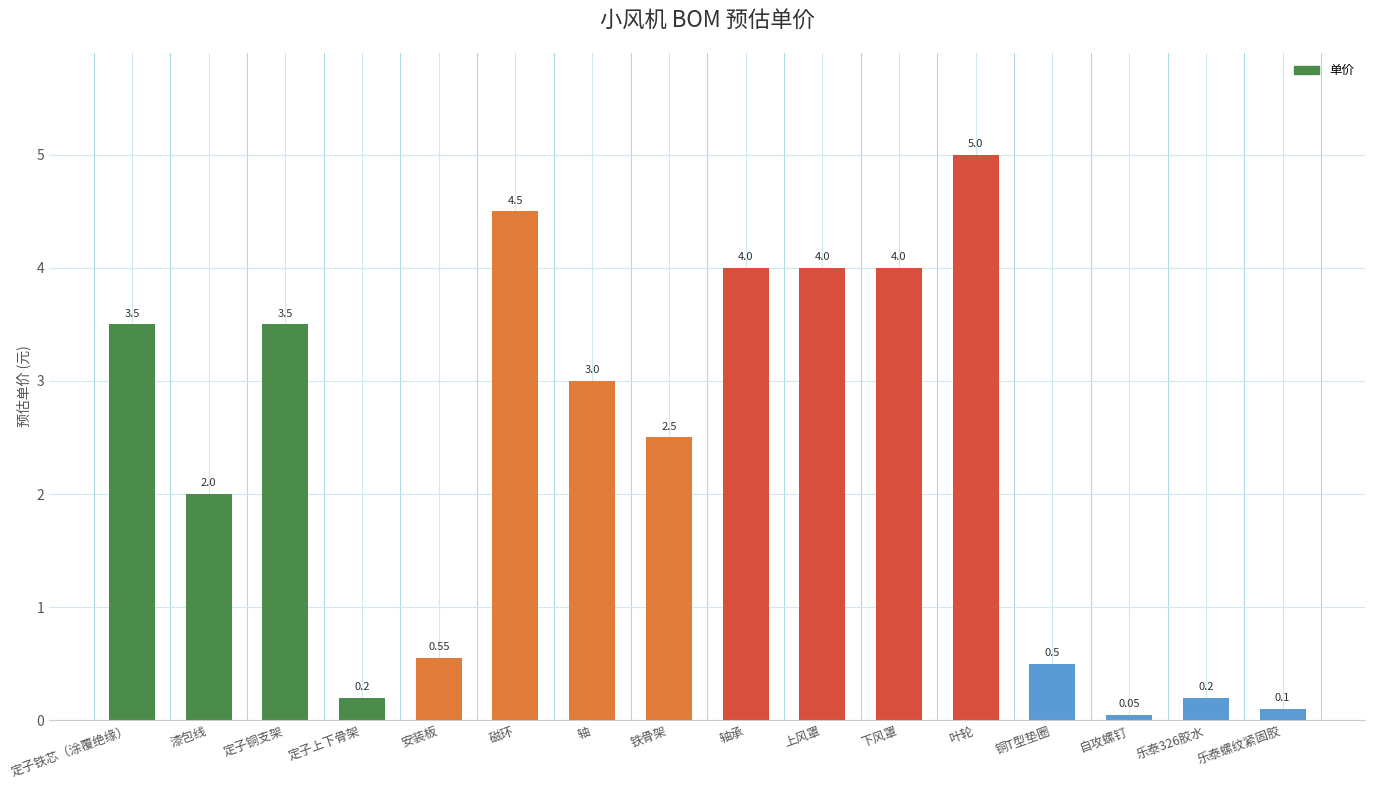

At which label does the data first exceed 3?

定子铁芯（涂覆绝缘）